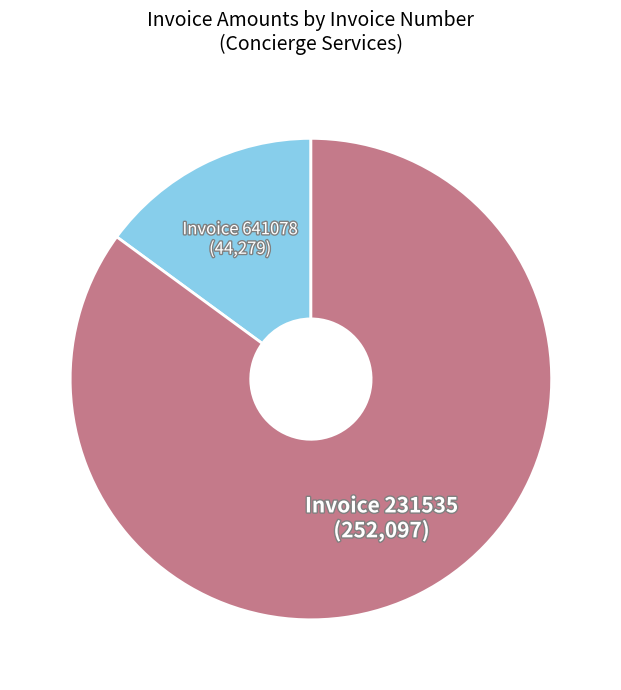

Does any single category account for the majority?

Yes